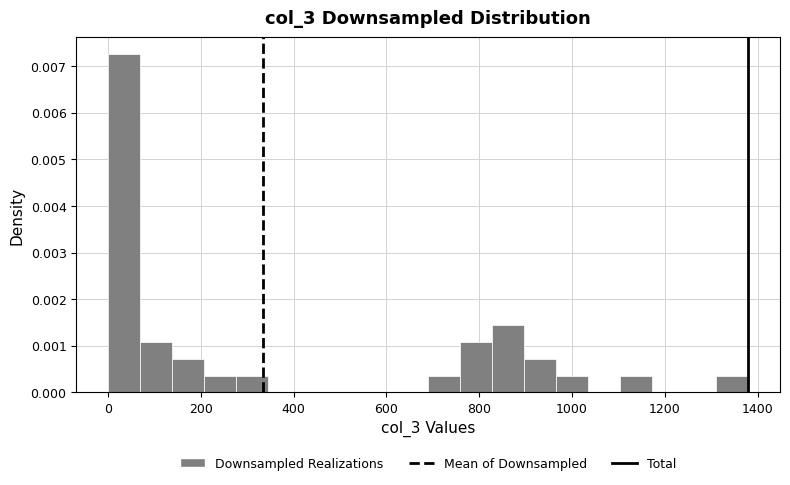

Around what value on the x-axis is the tallest bar? Give the approximate position of its centre, as read against the axis.

40